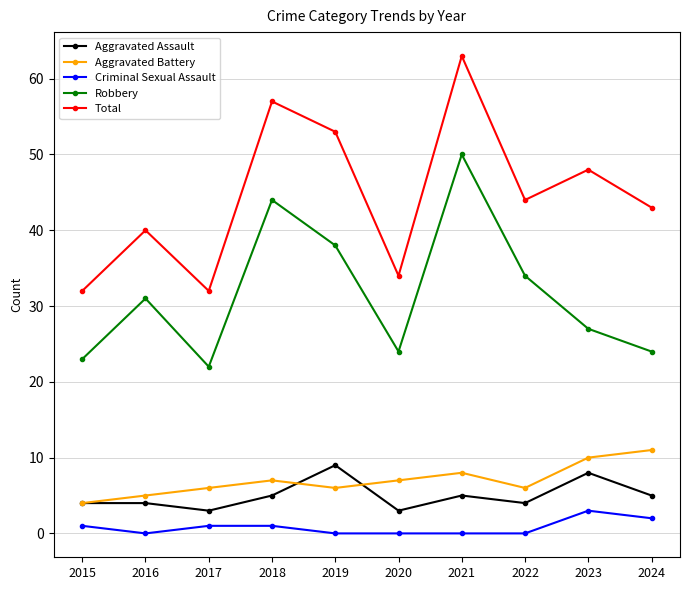

How many data points in Robbery are less than 31?

5